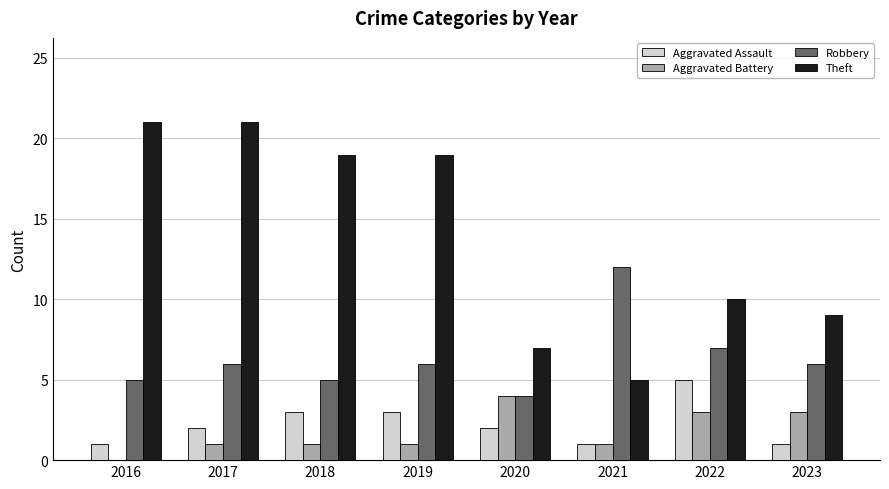

Reading left to right, transcribe all the data shown in this chart.

Aggravated Assault: 1	2	3	3	2	1	5	1
Aggravated Battery: 0	1	1	1	4	1	3	3
Robbery: 5	6	5	6	4	12	7	6
Theft: 21	21	19	19	7	5	10	9